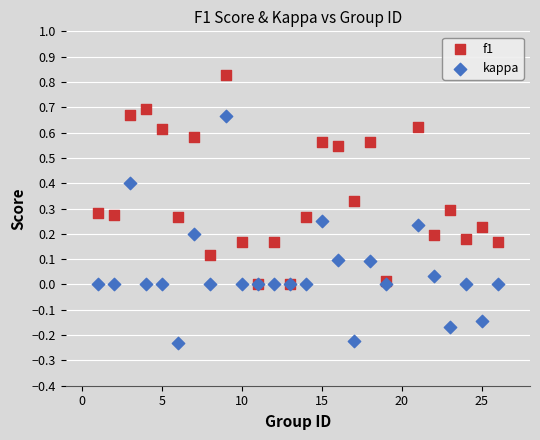

Which series has the largest Y range (max minus min)?

kappa